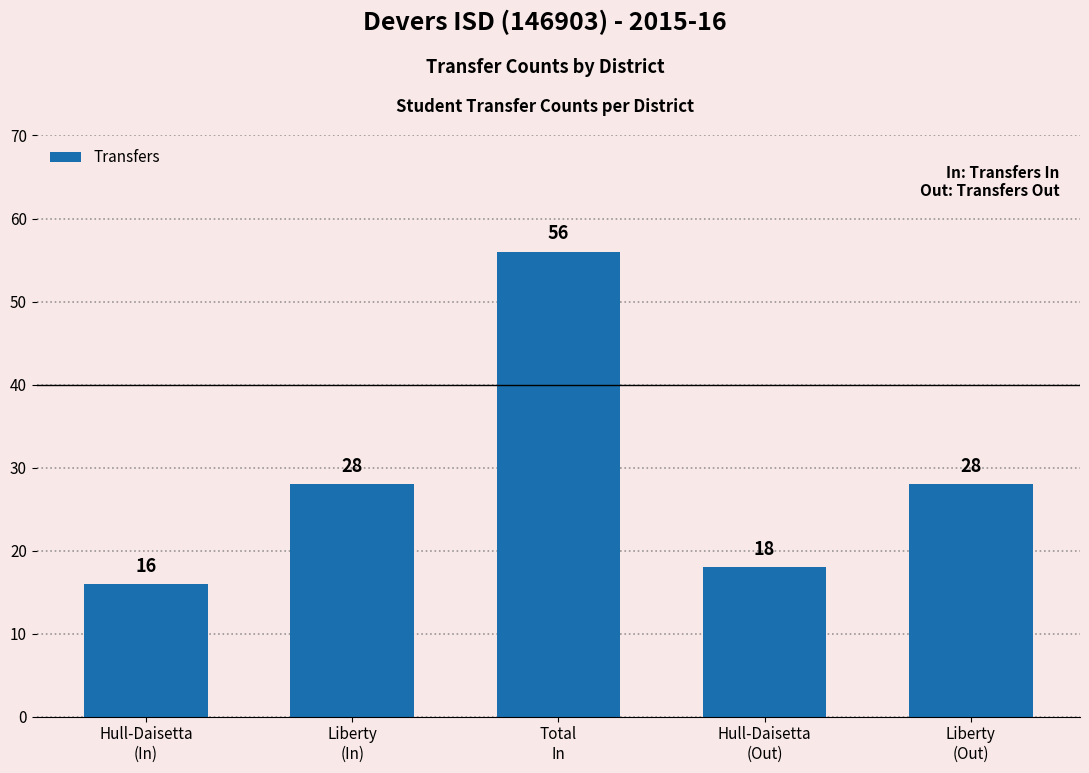

What is the ratio of the value at Total
In to the value at Hull-Daisetta
(In)?

3.5